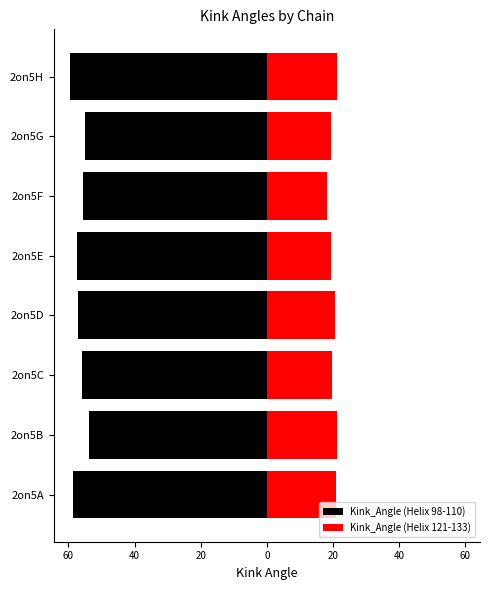

Which series changed the most between 2on5D and 2on5E?

Kink_Angle (Helix 121-133)